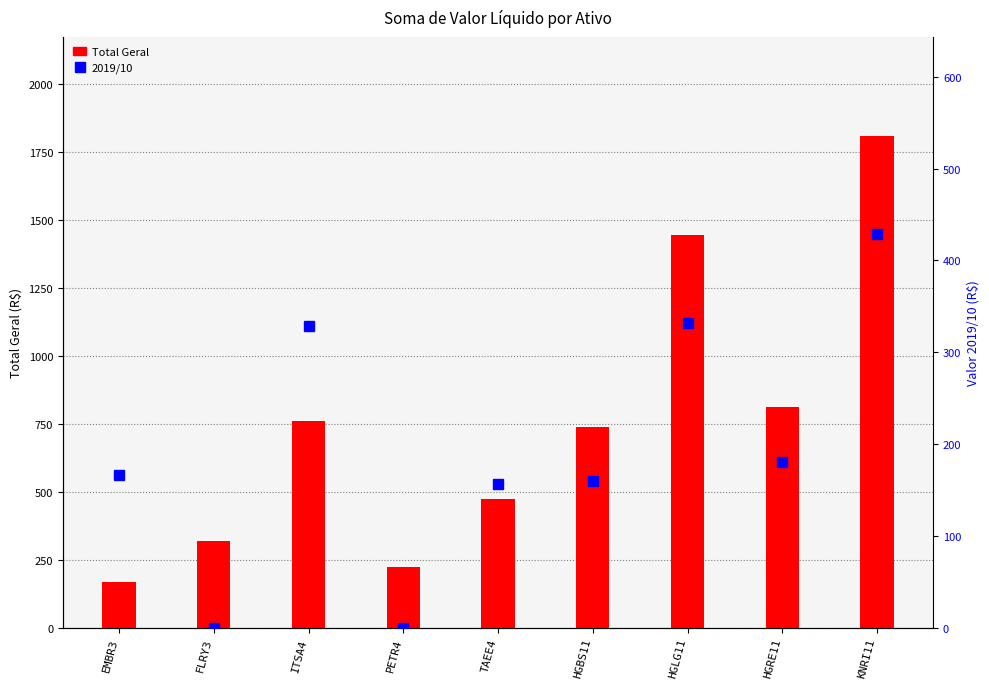

Rank the series at HGLG11 from lowest to highest value.

2019/10, Total Geral